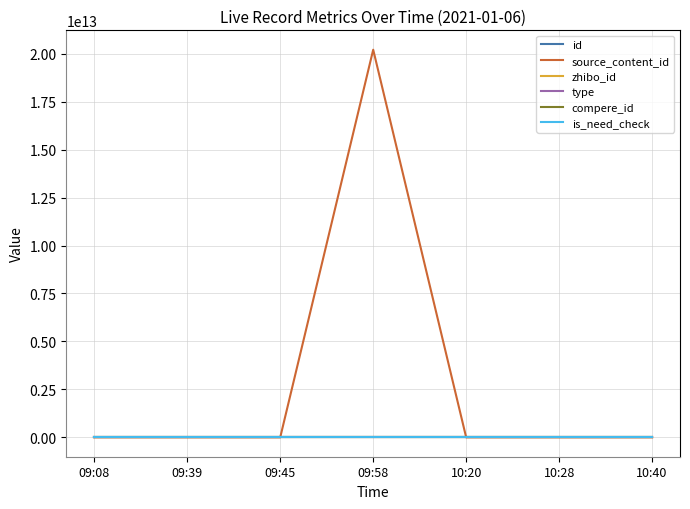

Does the chart display data point markers on the line(s)?

No